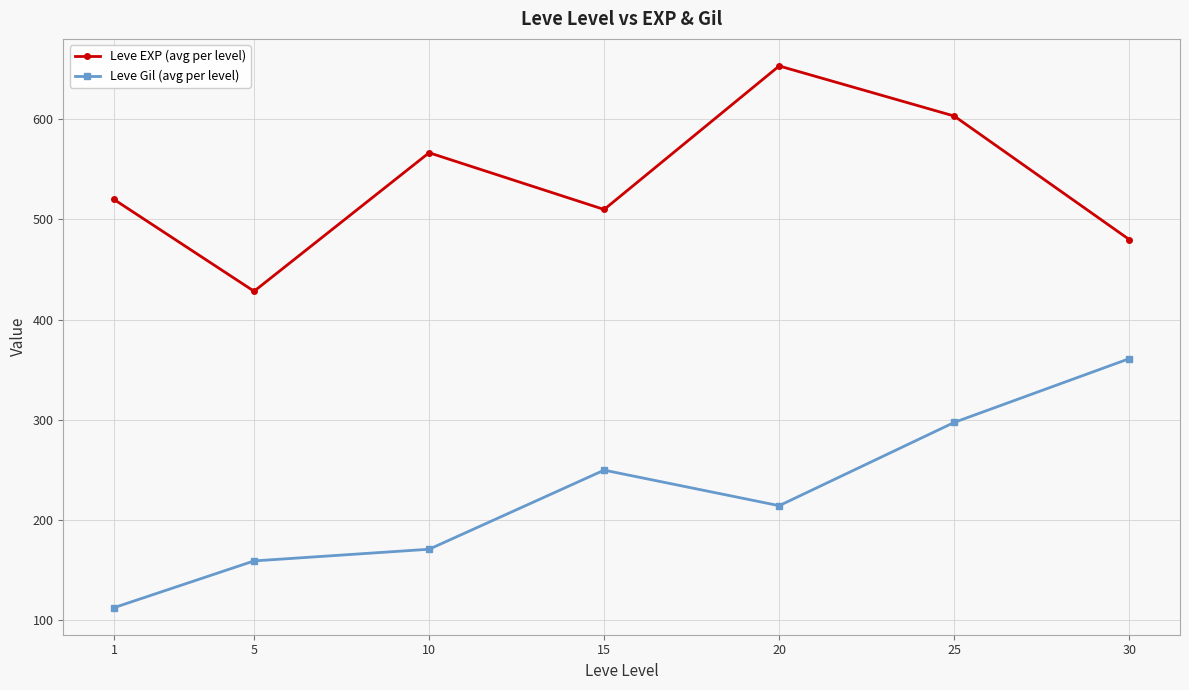

What is the sum of the Leve EXP (avg per level) values at 10 and 5?

995.0